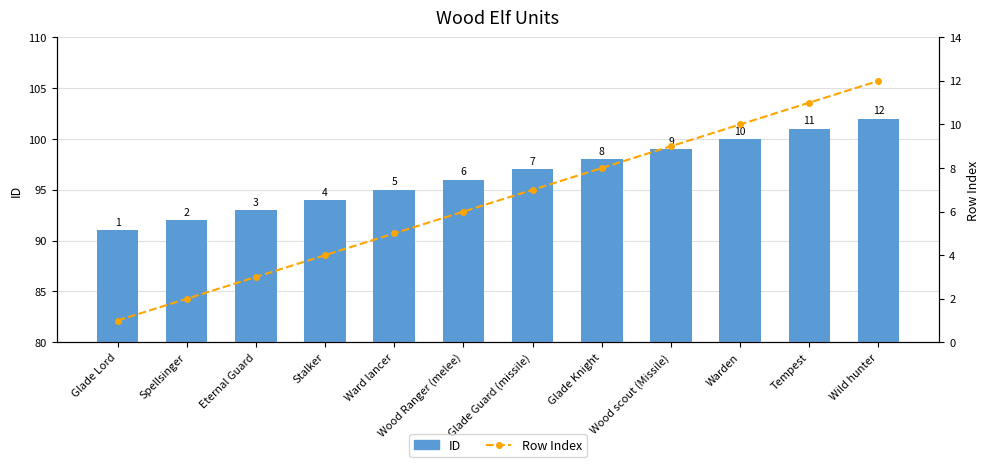

At Wood scout (Missile), list the series in order from largest to smallest.

ID, Row Index